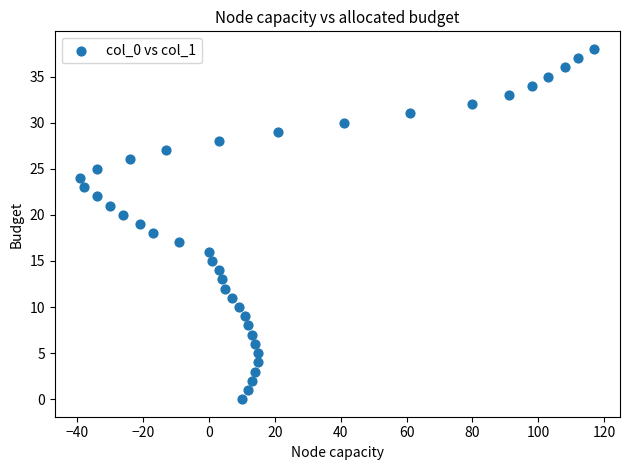

What is the range of Y values (max minus min)?

38